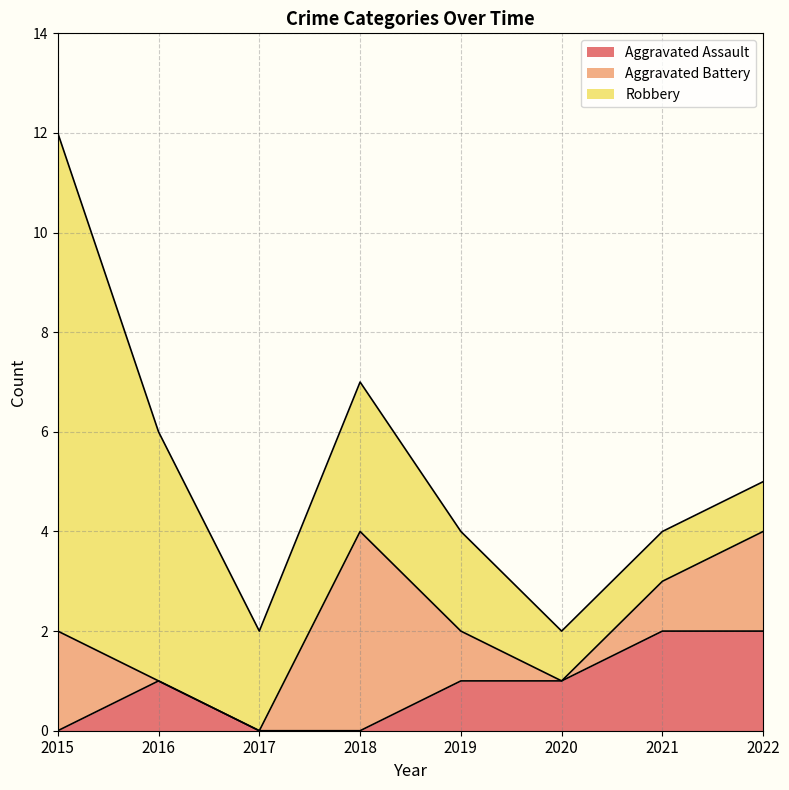

What is the value of the Aggravated Assault point at the 8th from the left?

2